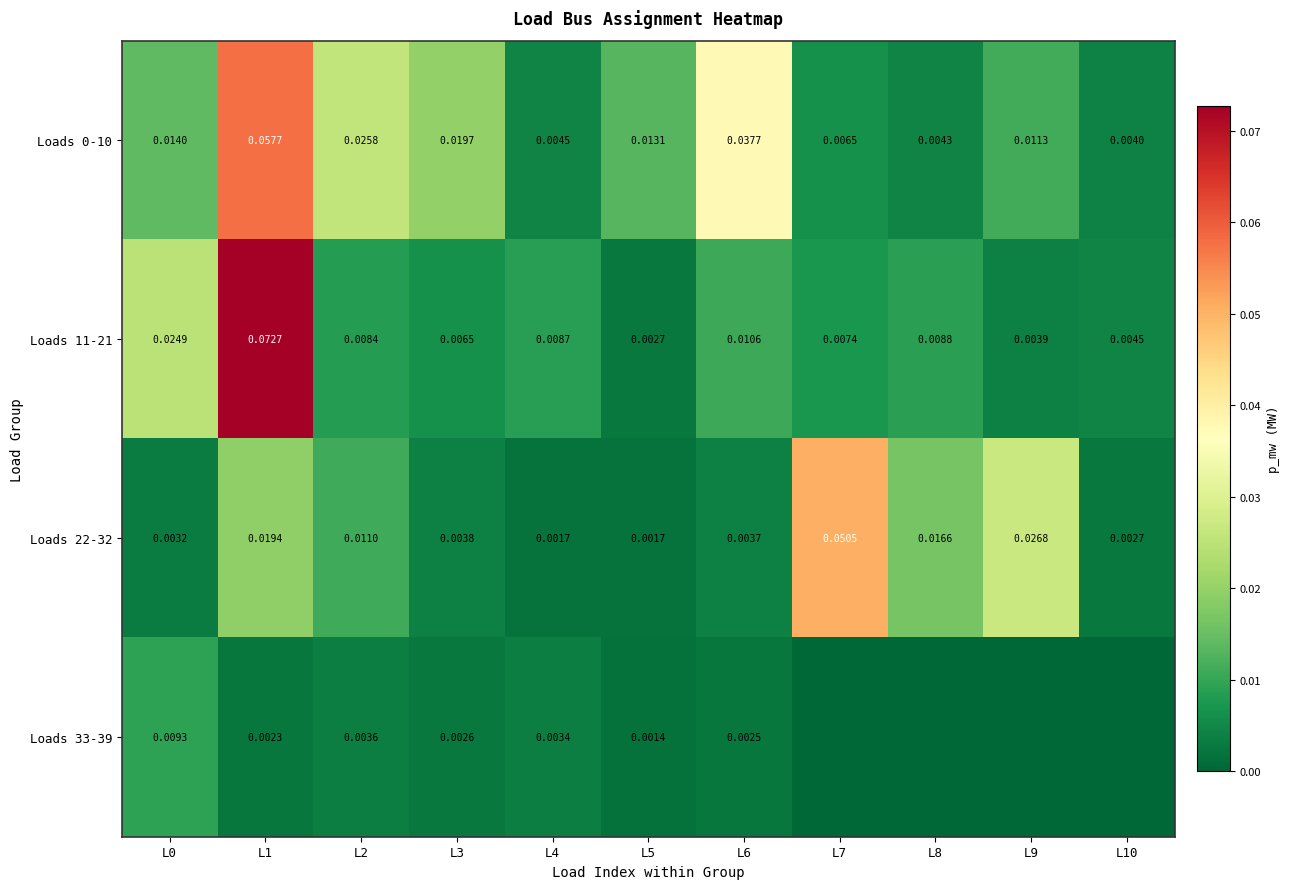

The Loads 0-10 series shows 0.0 at L9. True or false?

False